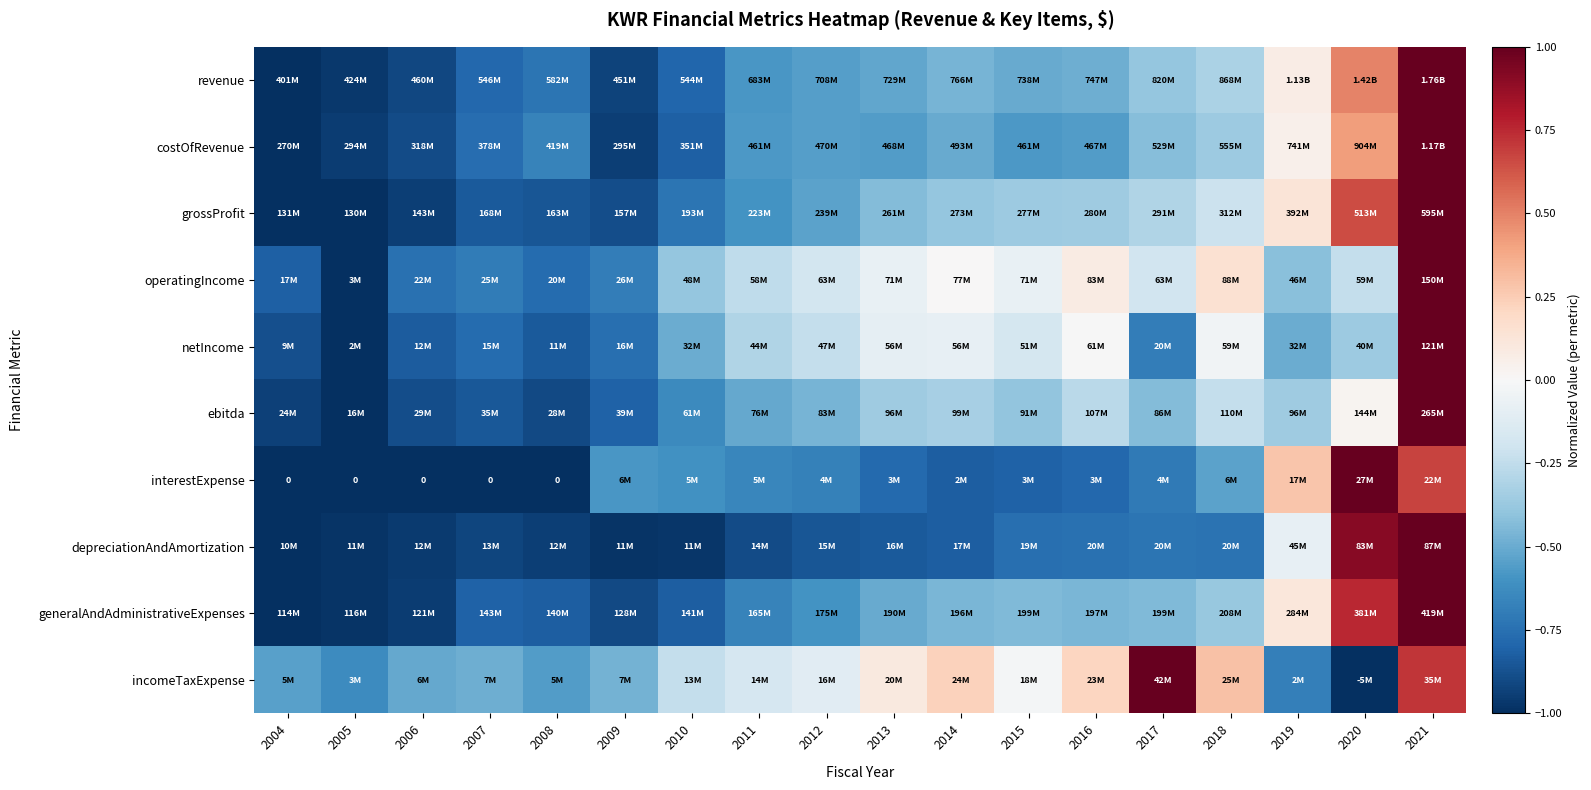

How many values in interestExpense are above zero?

3